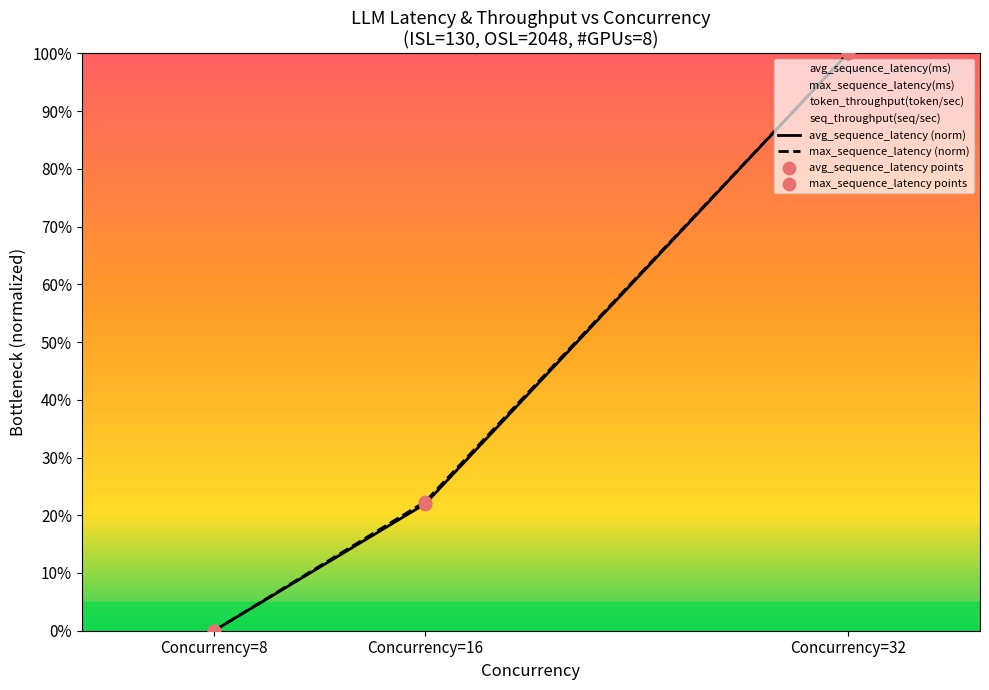

At which category is the sum across all series the highest?

Concurrency=32